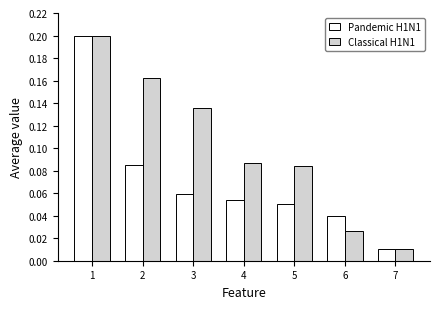

At which category does the chart reach its minimum across all series?

7